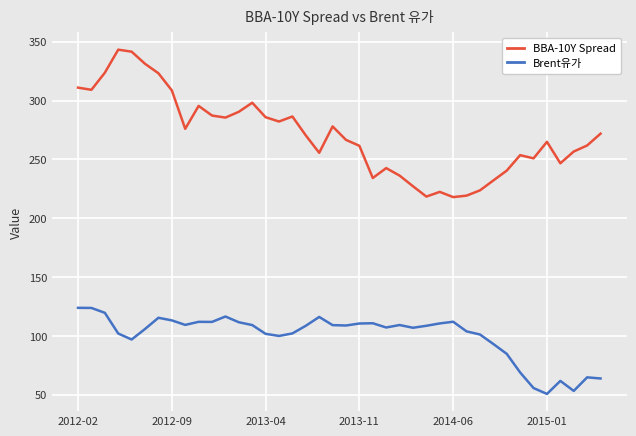

What is the difference between the maximum and minimum values in the Brent유가 series?

73.1